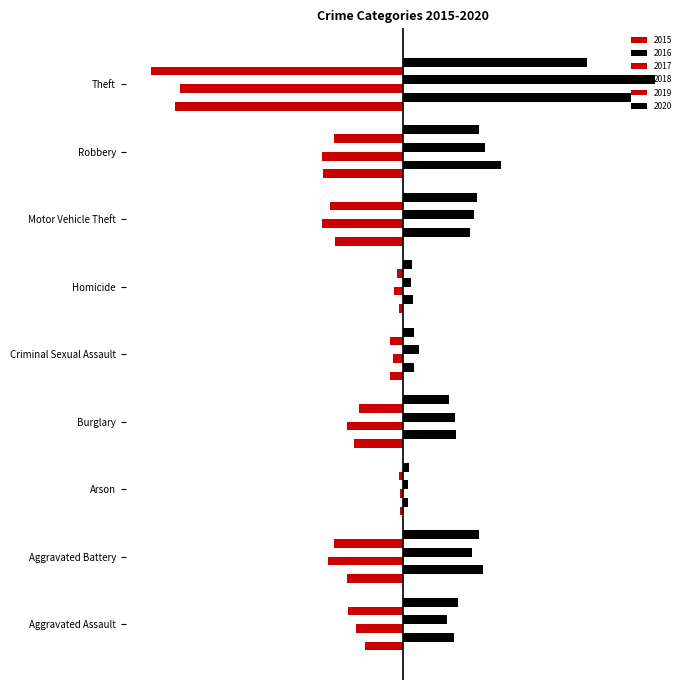

At Motor Vehicle Theft, list the series in order from smallest to largest.

2017, 2019, 2015, 2016, 2018, 2020